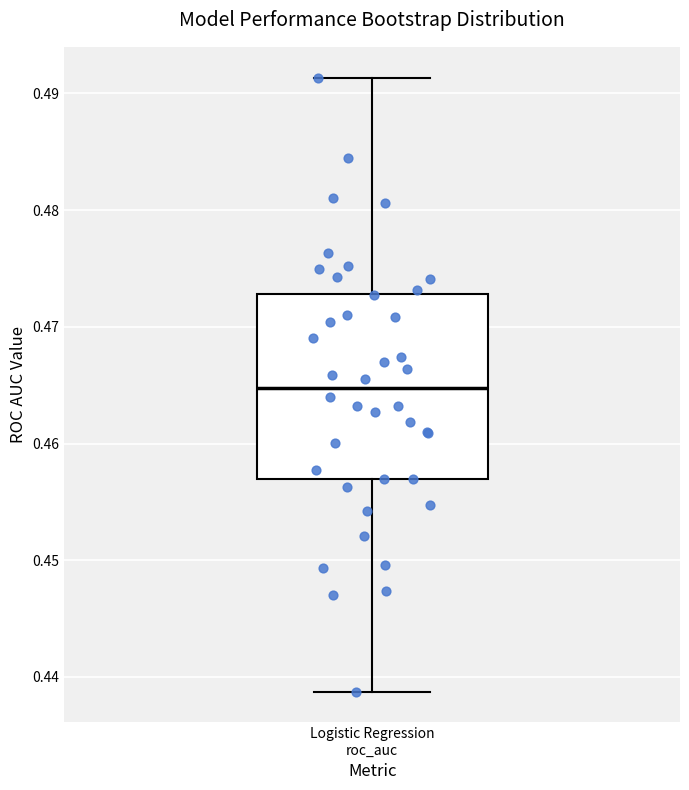

Transcribe this box plot: give where the median line is, the range the box spans, and where the two whiskers end, as read against the y-axis. The values are not printed on the chart, so give them approximately, as read against the axis.

median 0.465, box 0.457 to 0.473, whiskers 0.439 to 0.491